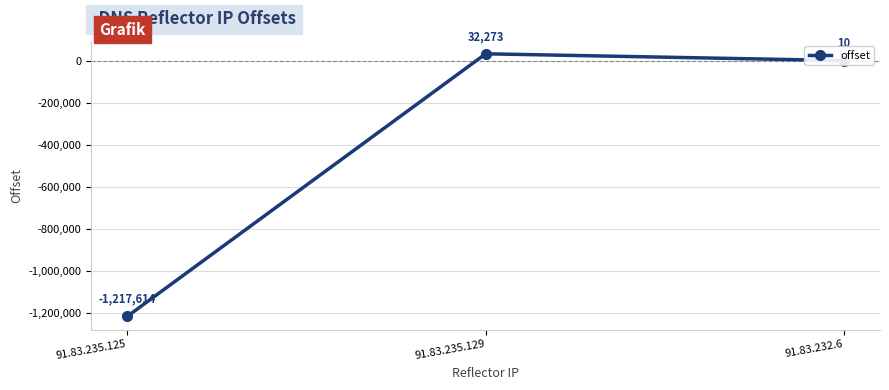

The chart shows a value of -712716 at 91.83.235.125. True or false?

False